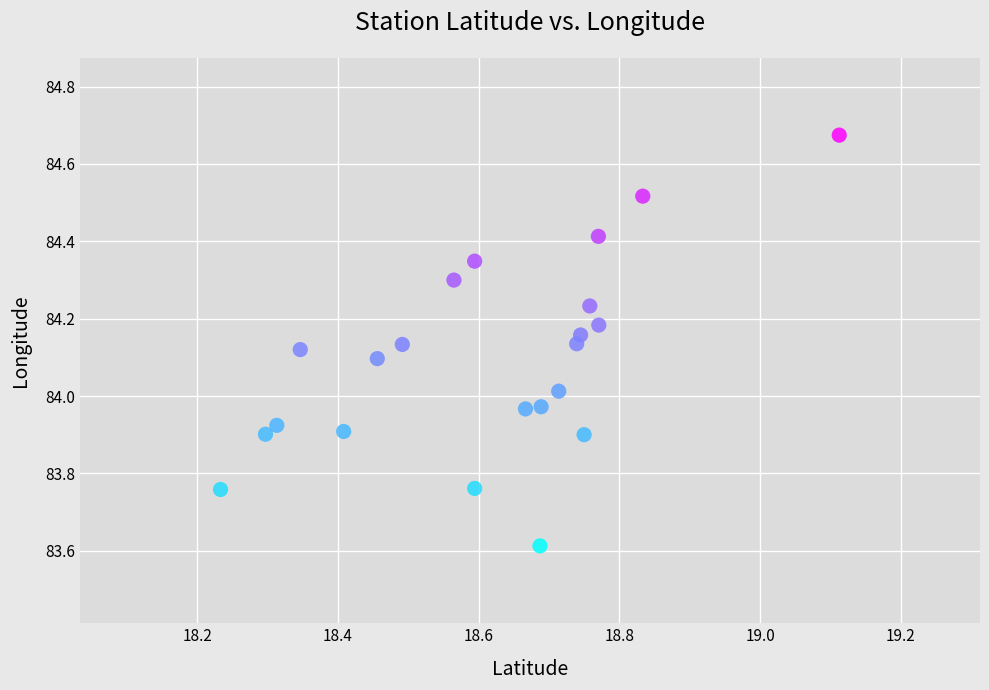

What is the range of X values (max minus min)?

0.9